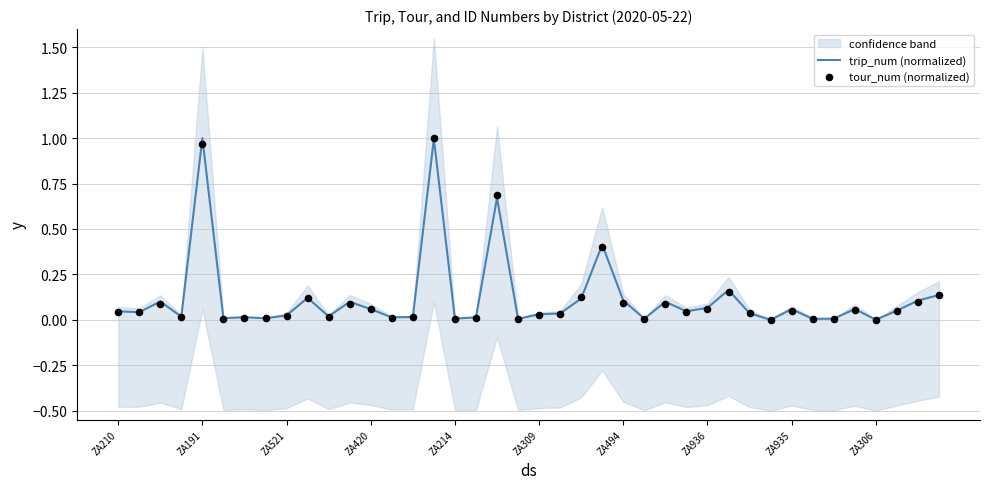

What are all the series names shown in the legend?

trip_num (normalized), tour_num (normalized)